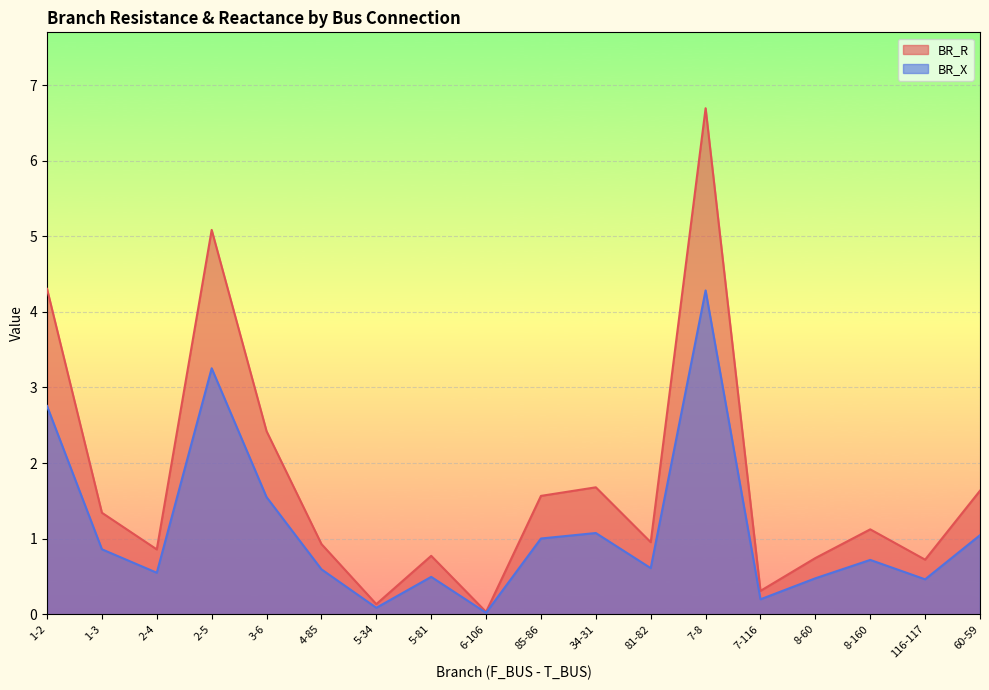

True or false: BR_X and BR_R intersect in this chart.

False